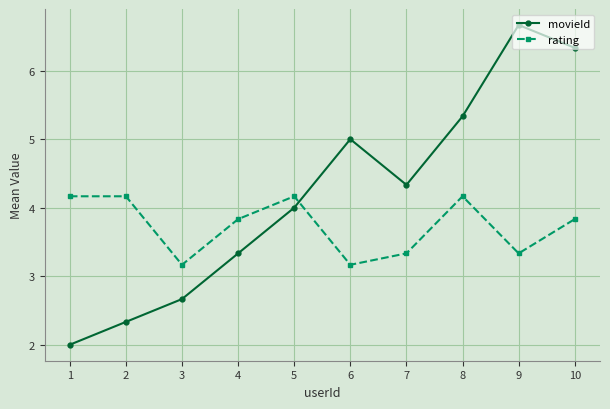

Reading right to left, list all the values displayed in this chart.

movieId: 10=6.3	9=6.7	8=5.3	7=4.3	6=5.0	5=4.0	4=3.3	3=2.7	2=2.3	1=2.0
rating: 10=3.8	9=3.3	8=4.2	7=3.3	6=3.2	5=4.2	4=3.8	3=3.2	2=4.2	1=4.2